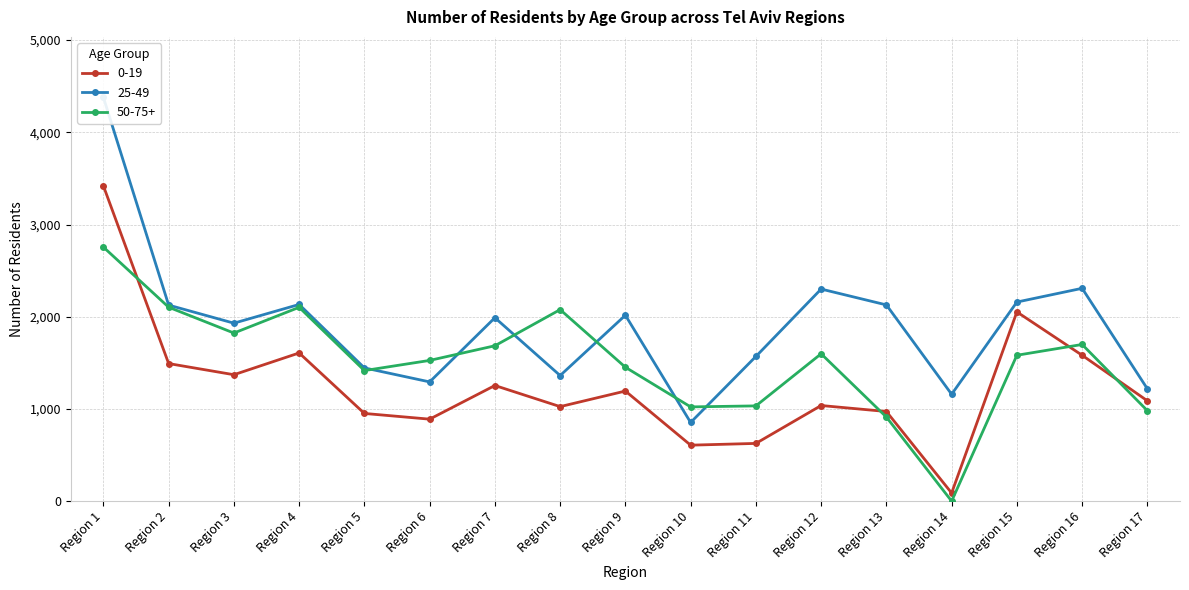

True or false: 50-75+ and 25-49 cross at least once.

True